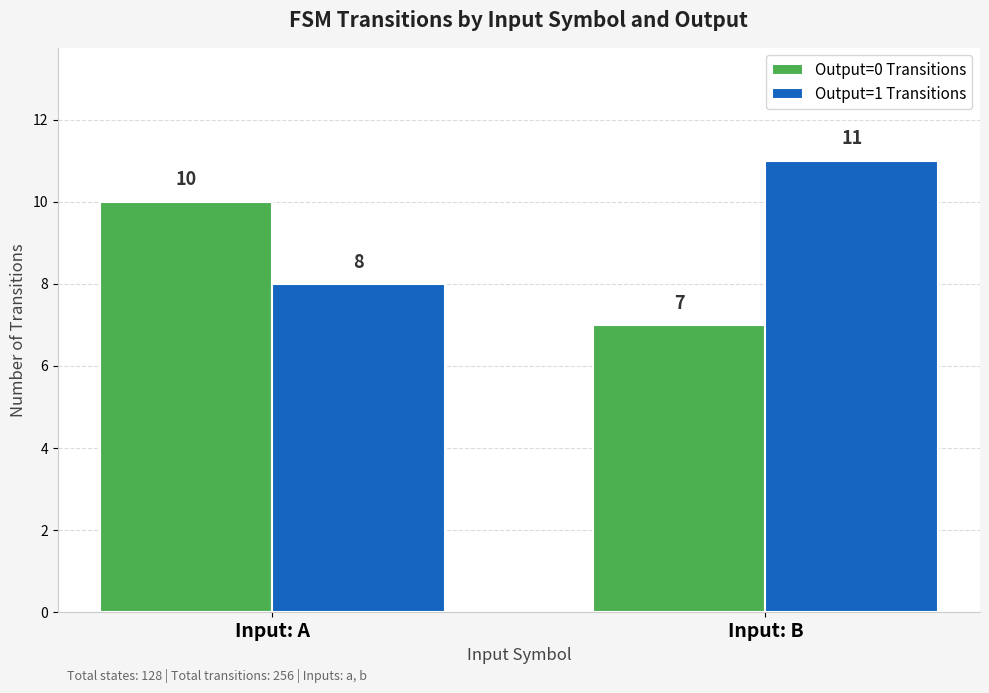

Reading left to right, transcribe all the data shown in this chart.

Output=0 Transitions: Input: A=10	Input: B=7
Output=1 Transitions: Input: A=8	Input: B=11